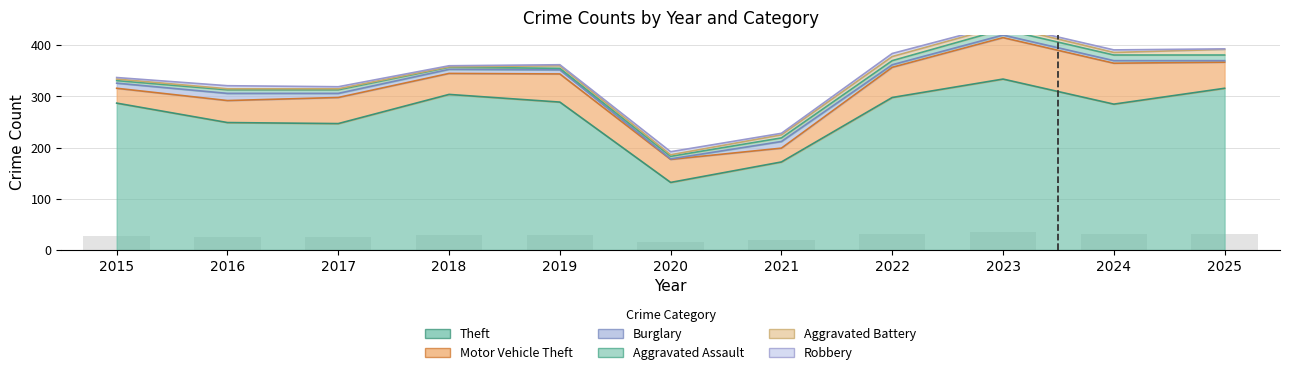

Rank the series at 2023 from highest to lowest value.

Theft, Motor Vehicle Theft, Aggravated Assault, Aggravated Battery, Burglary, Robbery